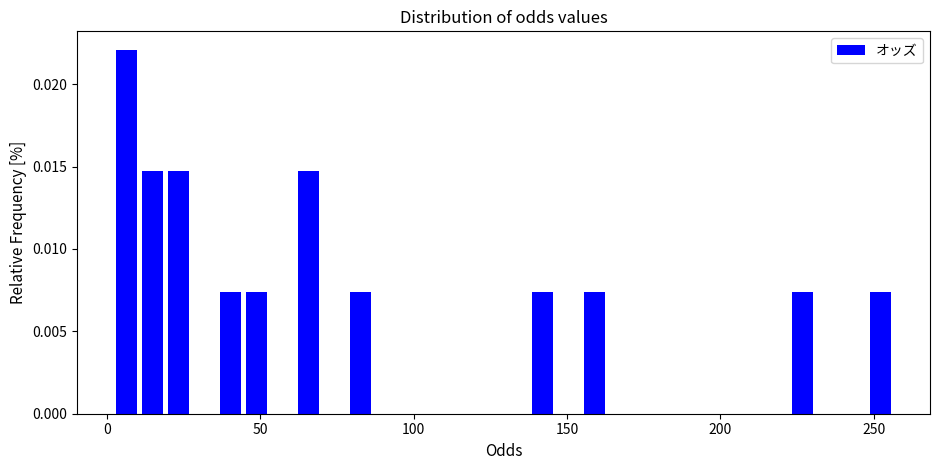

Around what value on the x-axis is the tallest bar? Give the approximate position of its centre, as read against the axis.

5